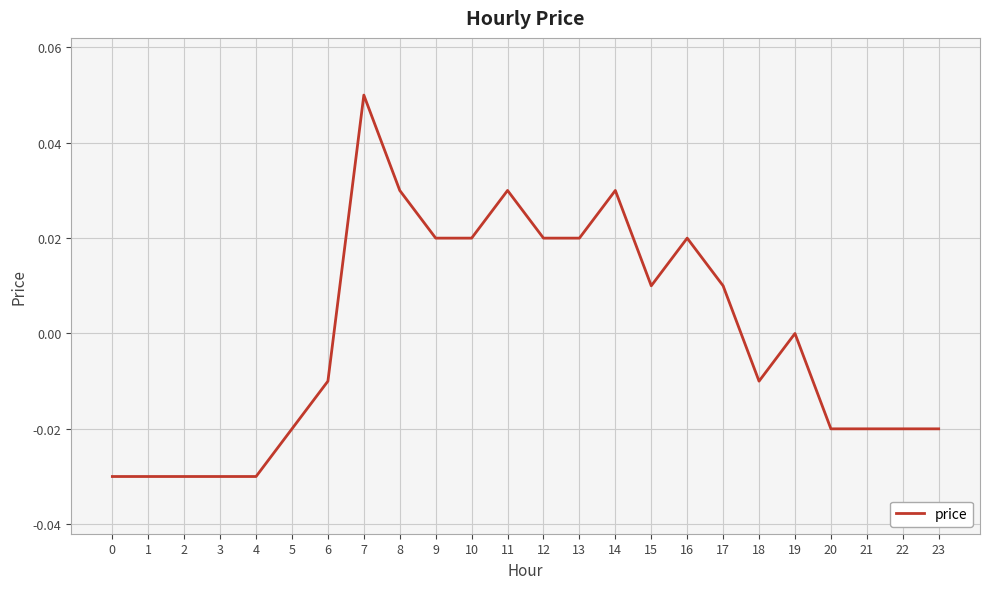

At which category does the chart reach its peak across all series?

7